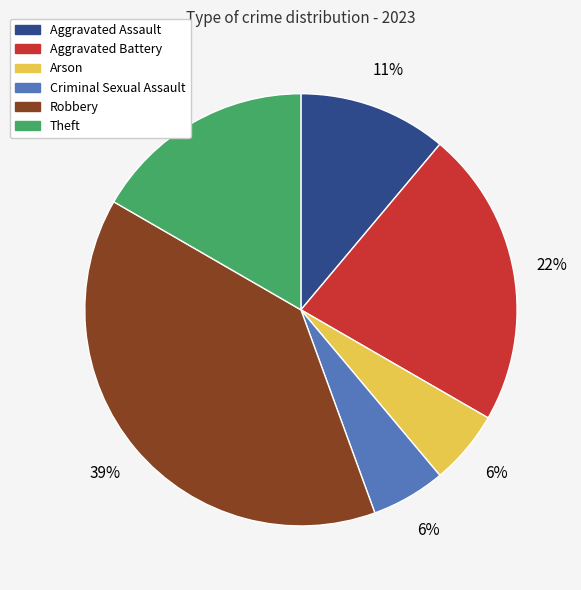

Count the number of slices in the pie.

6